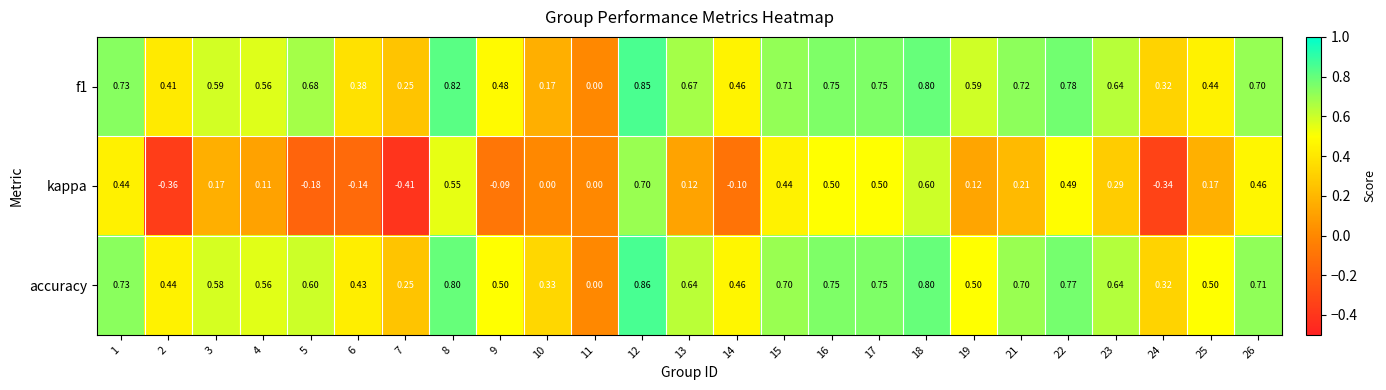

How many positive values does the f1 series have?

24